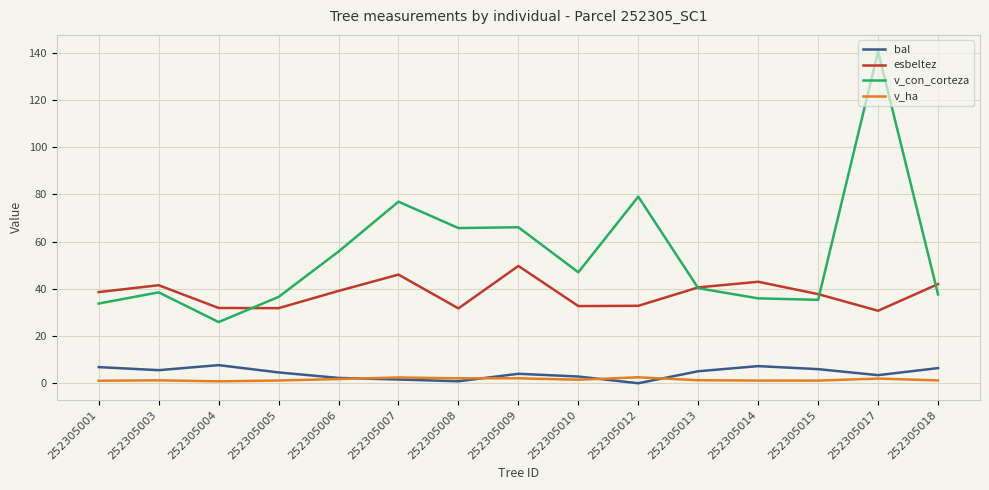

Between 252305006 and 252305014, which series saw the biggest shift?

v_con_corteza